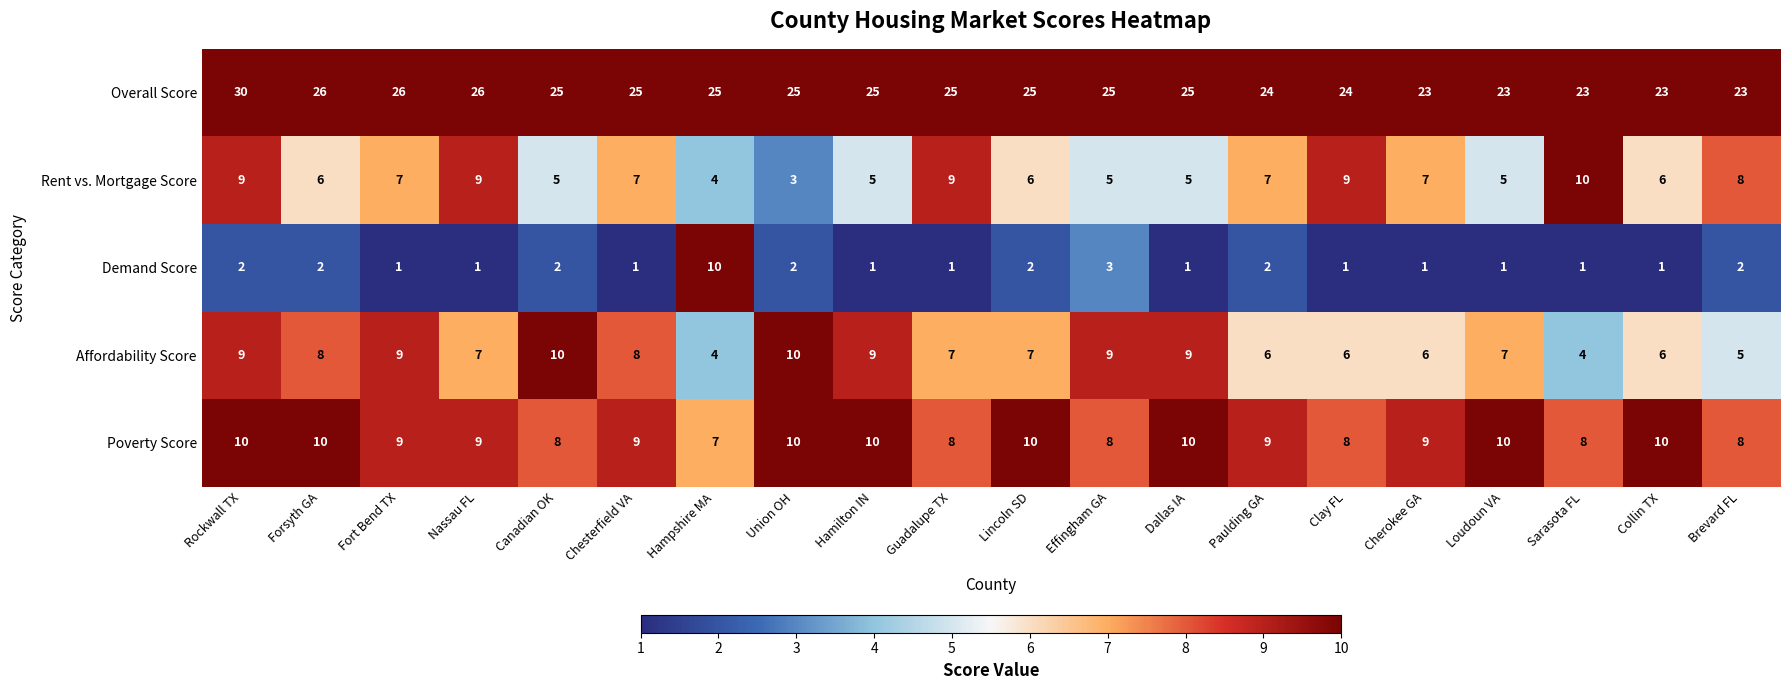

The value of Demand Score at Sarasota FL is 2. True or false?

False